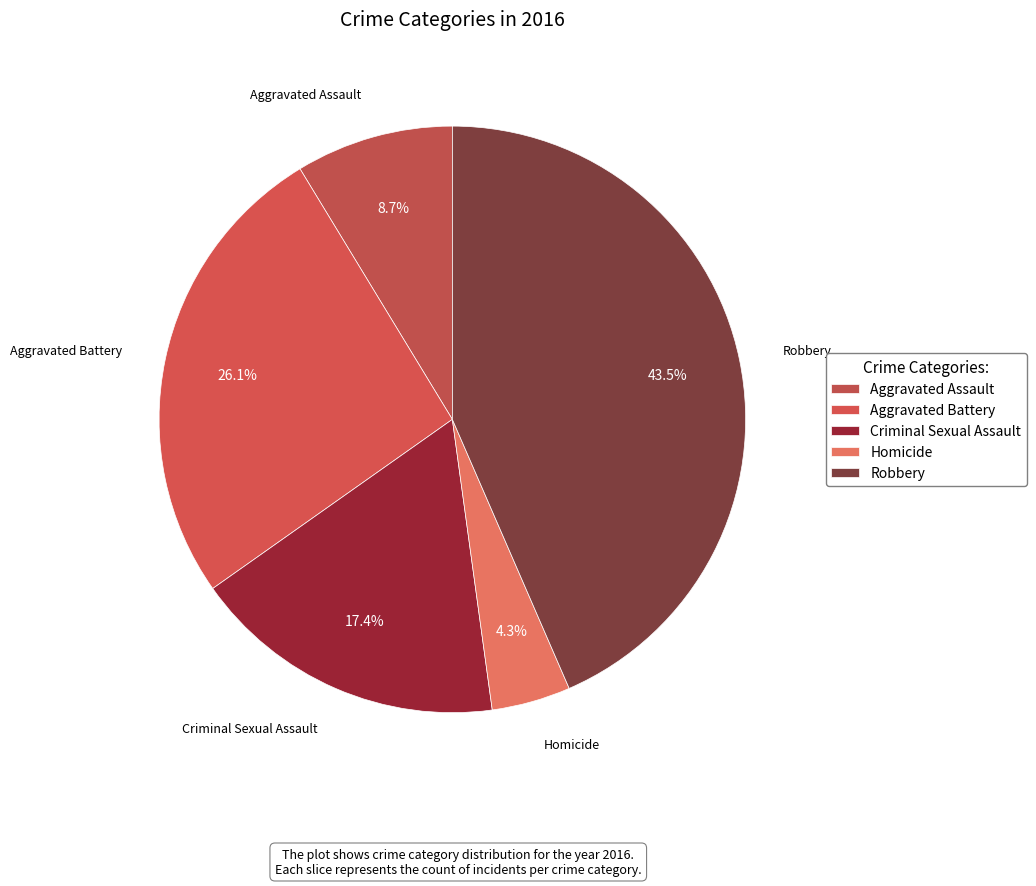

To the nearest percent, what is the average slice percentage?

20%